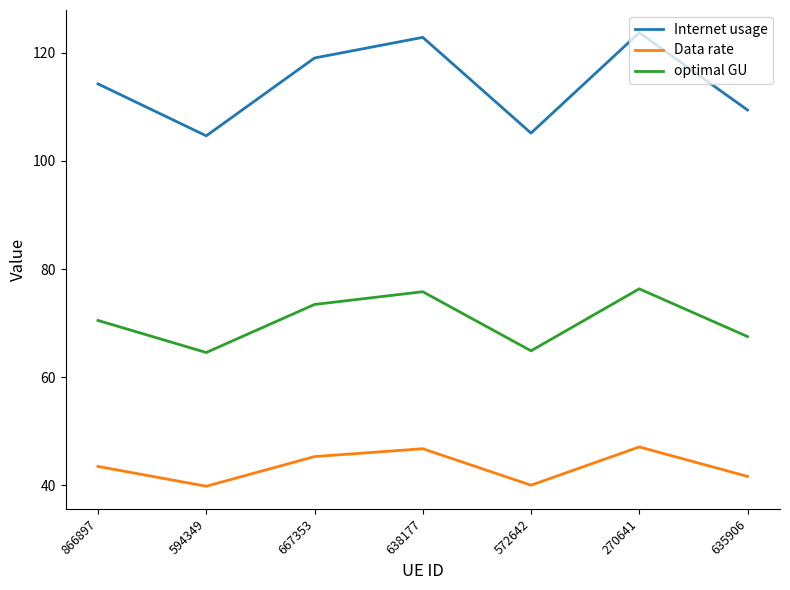

What value does the Internet usage series have at 594349?

104.6